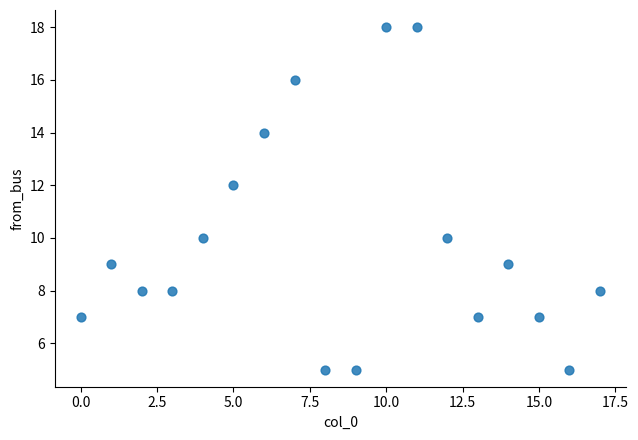

What is the range of Y values (max minus min)?

13